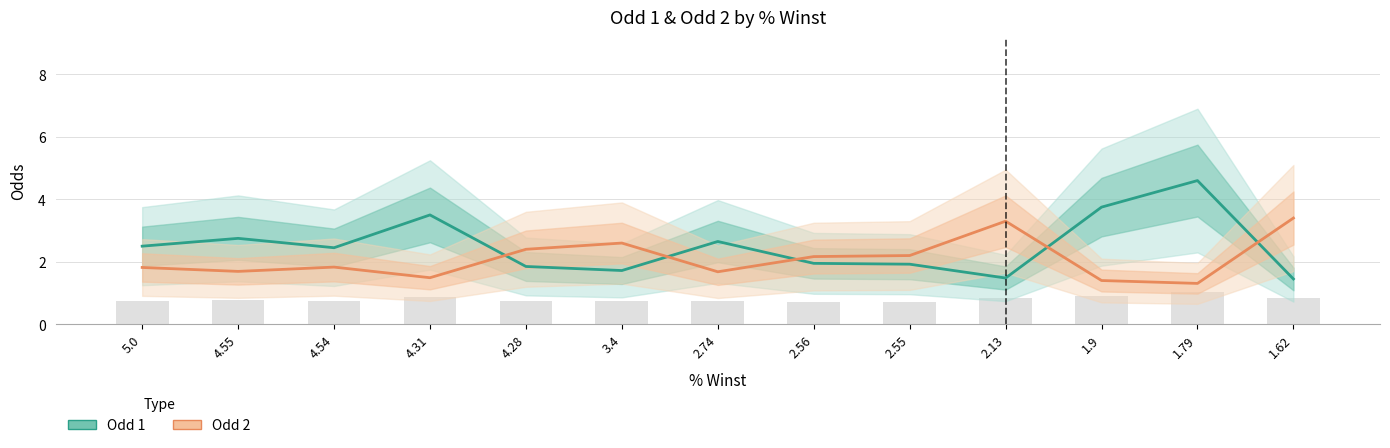

Reading right to left, what are all the values shown in this chart?

Odd 1: 1.4	4.6	3.8	1.5	1.9	1.9	2.6	1.7	1.9	3.5	2.5	2.8	2.5
Odd 2: 3.4	1.3	1.4	3.3	2.2	2.2	1.7	2.6	2.4	1.5	1.8	1.7	1.8